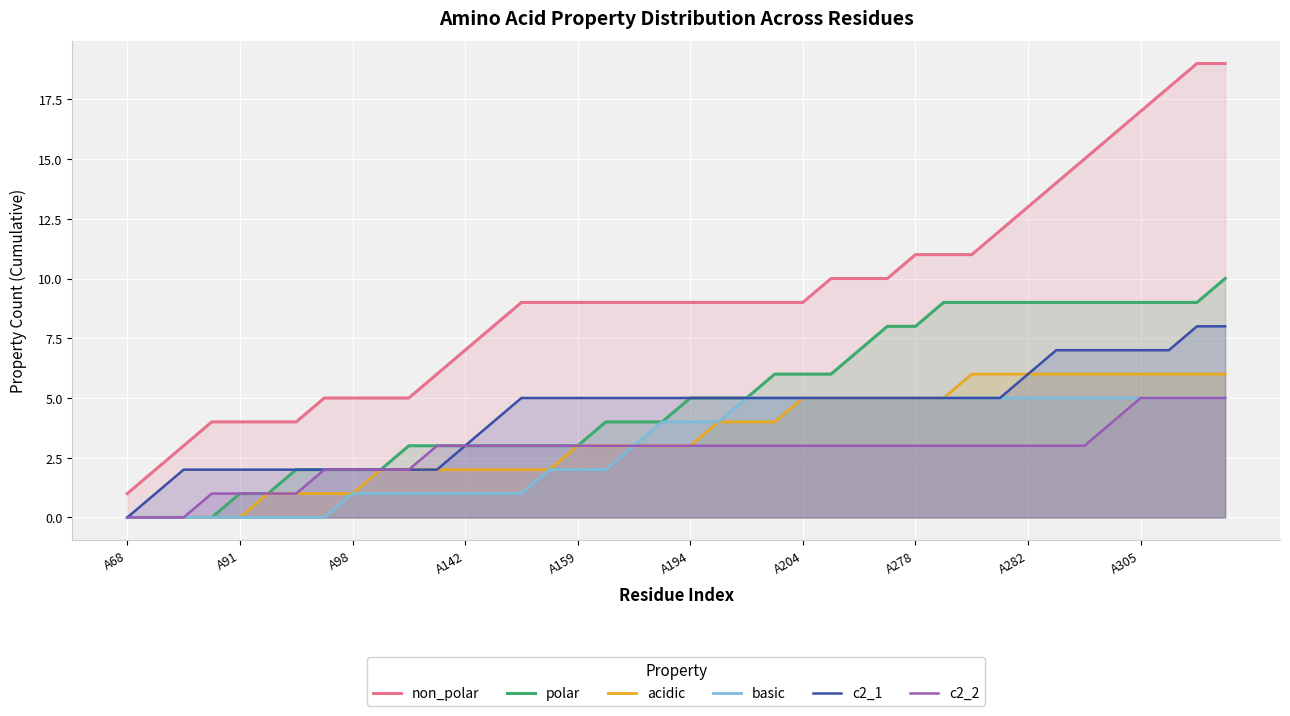

At how many categories does at least one series exceed 2?

38